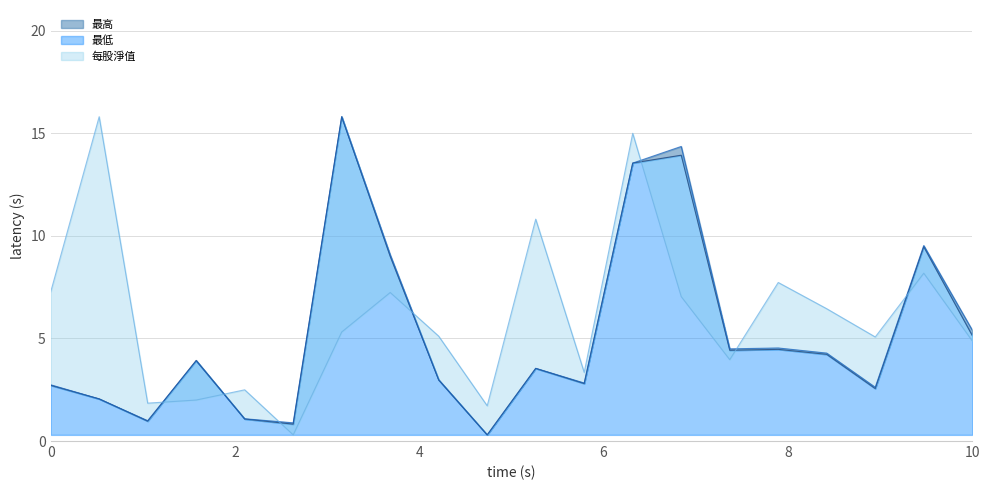

What is the difference between the maximum and minimum values in the 最高 series?

15.5